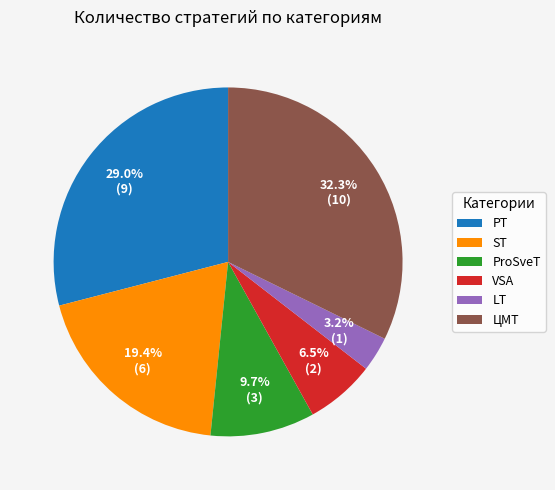

Which has a higher value, VSA or LT?

VSA